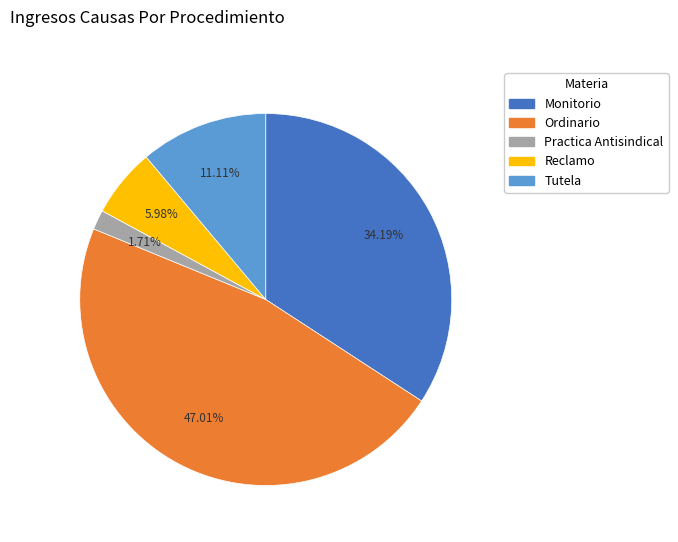

What is the ratio of the value at Reclamo to the value at Practica Antisindical?

3.5